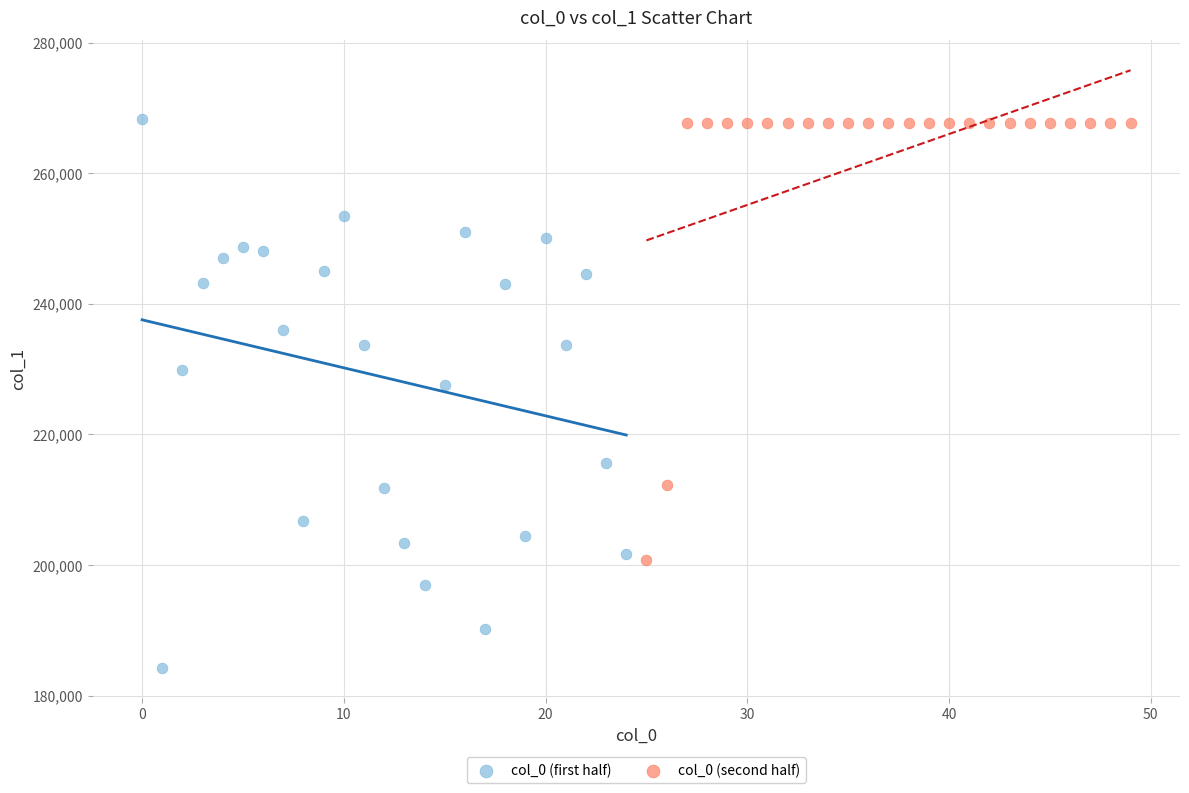

Which series has the largest Y range (max minus min)?

col_0 (first half)